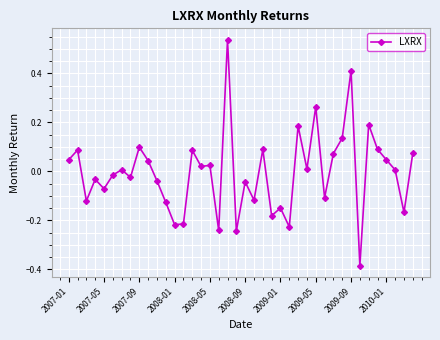

What is the difference between the maximum and minimum values?

0.9